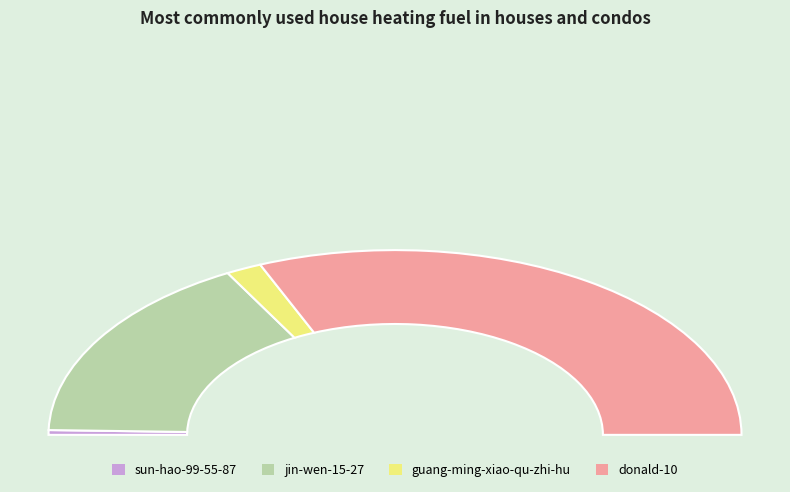

Do jin-wen-15-27 and sun-hao-99-55-87 together represent more than half of the pie?

No